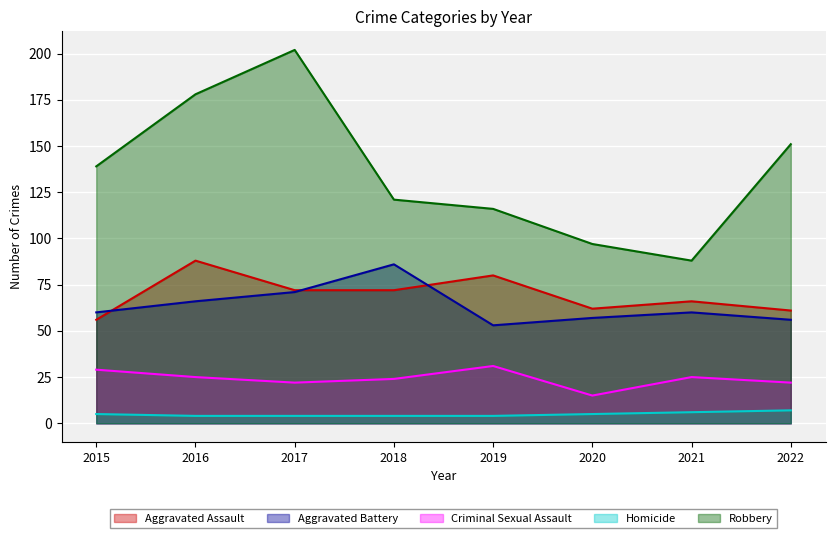

What is the difference between the maximum and minimum values in the Criminal Sexual Assault series?

16